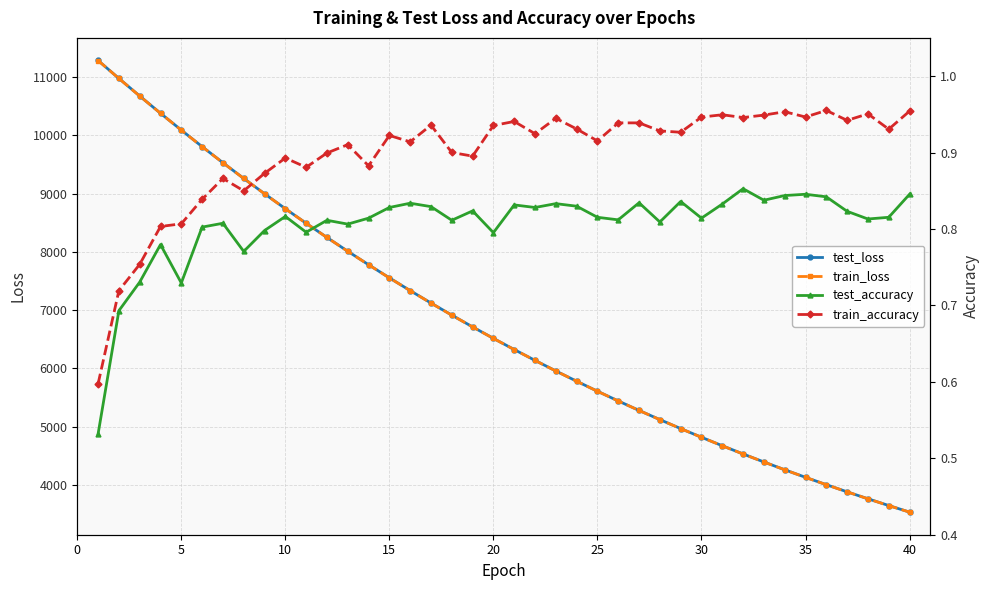

What is the highest value of the test_accuracy series?

0.9